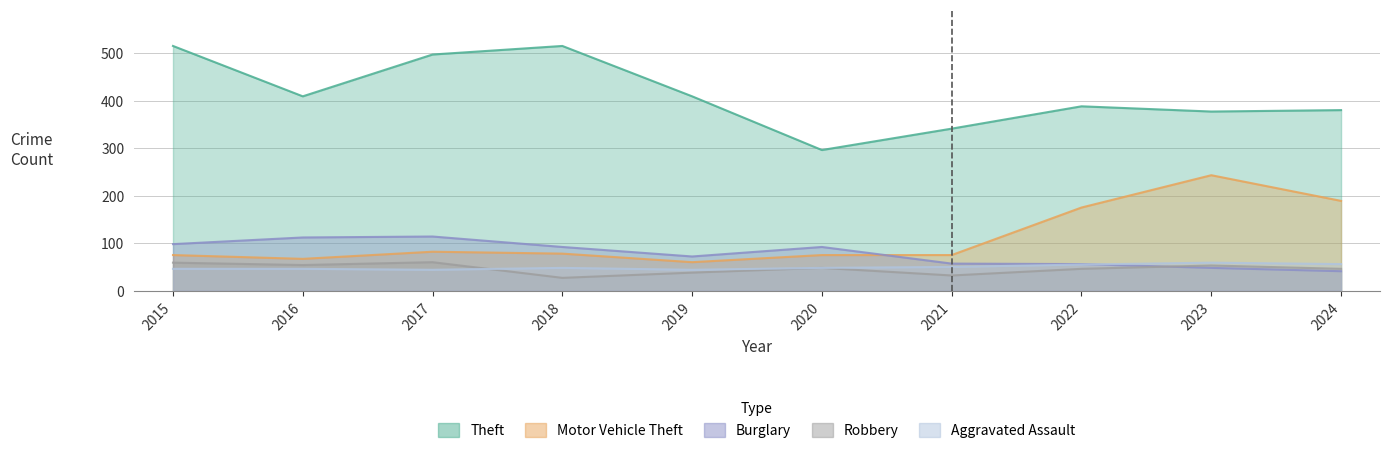

Where do Robbery and Aggravated Assault first cross each other?

2017 and 2018